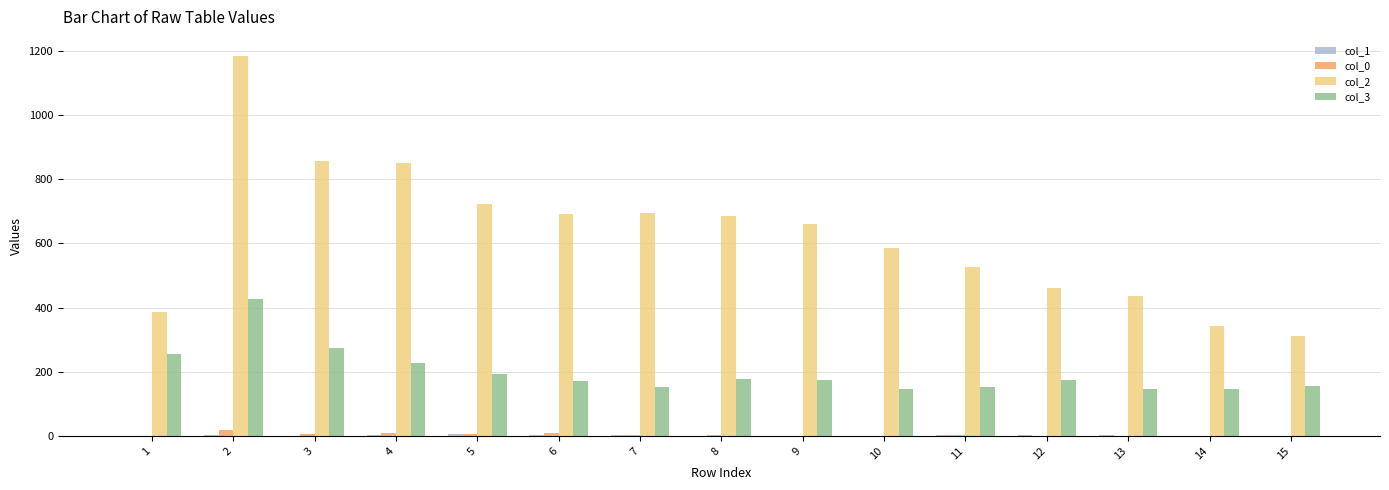

The value of col_3 at 8 is 177. True or false?

True